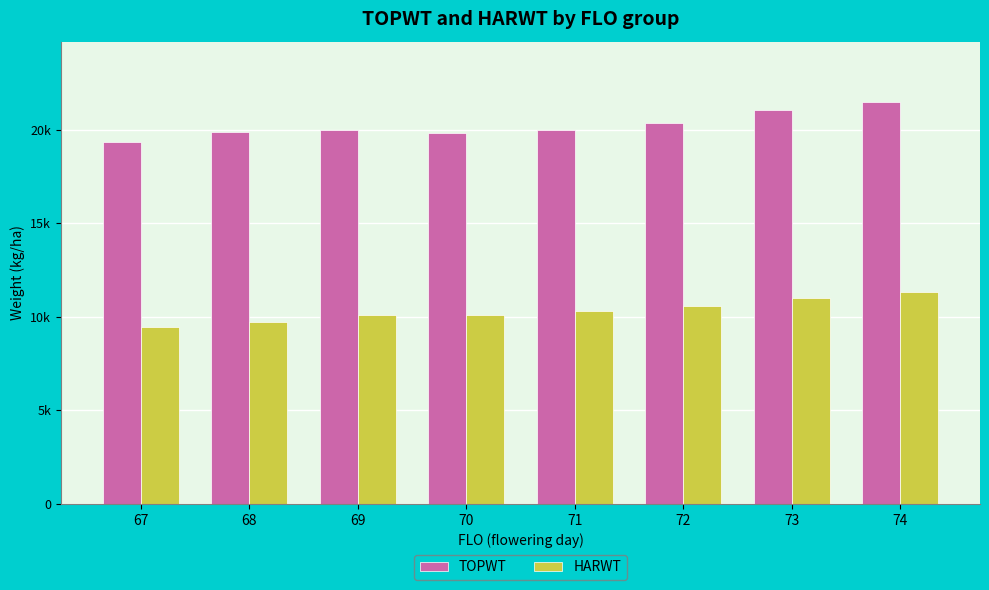

Reading left to right, extract all data points from this chart.

TOPWT: 19364	19892	19973	19848	20002	20340	21060	21486
HARWT: 9463	9726	10082	10076	10328	10550	11008	11302